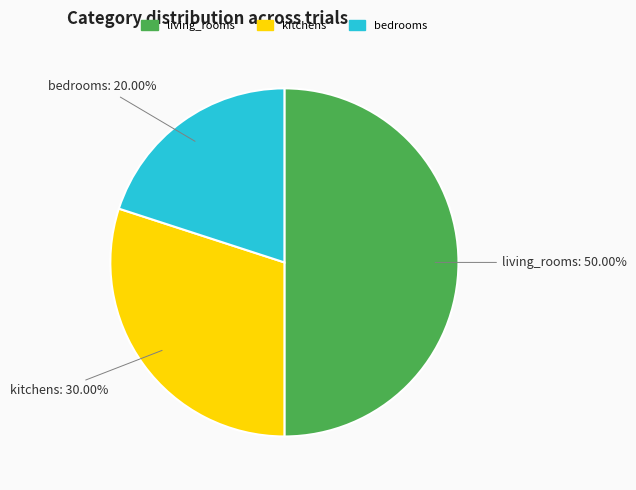

Is bedrooms the majority of the pie?

No